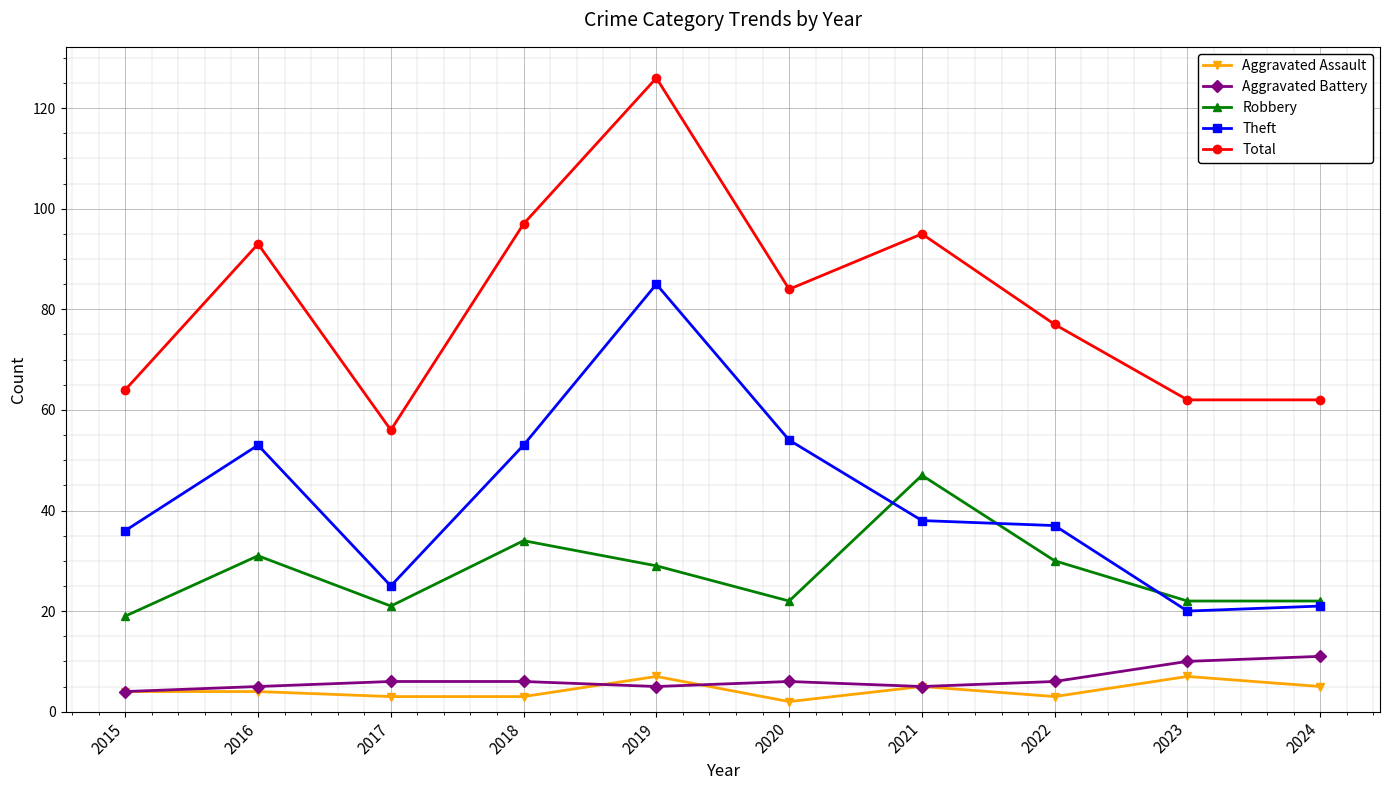

What are all the series names shown in the legend?

Aggravated Assault, Aggravated Battery, Robbery, Theft, Total